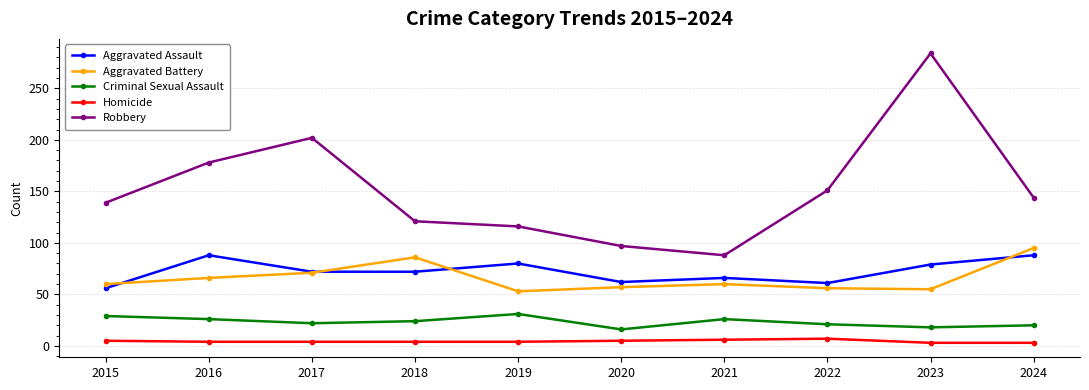

At which category is the sum across all series the highest?

2023